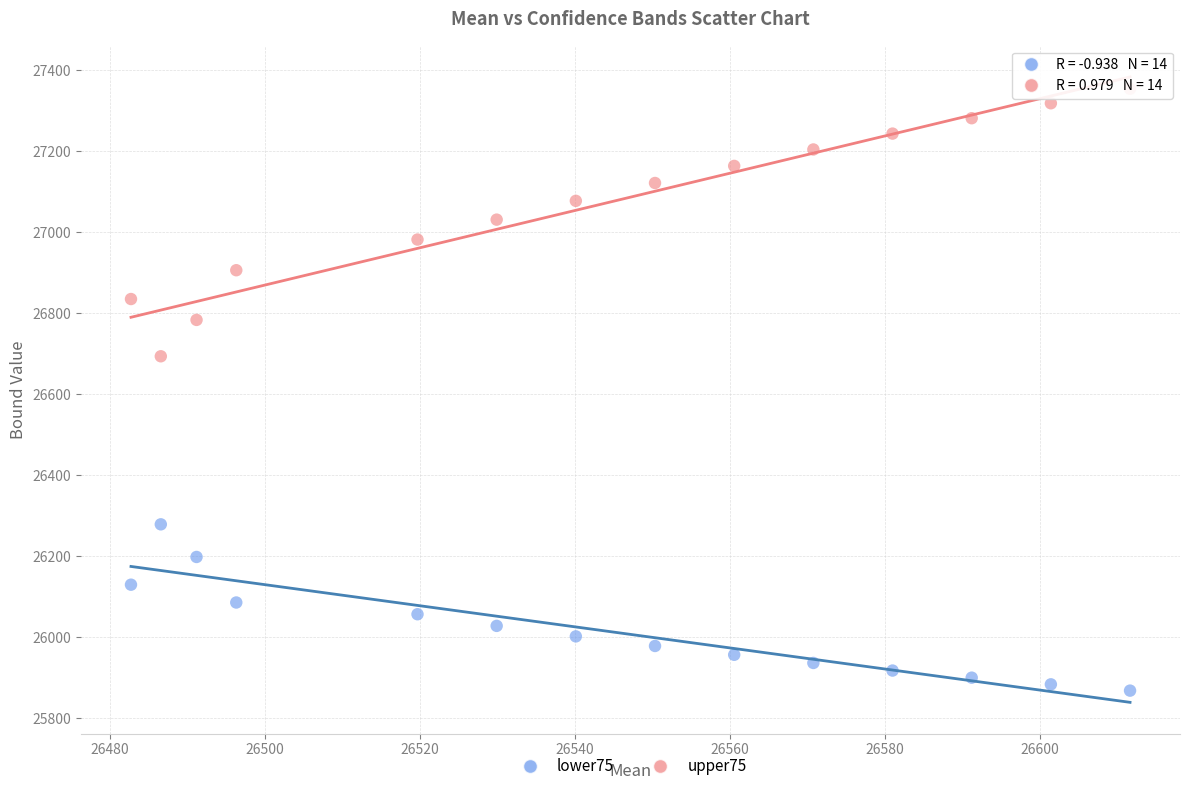

Which series reaches the minimum Y coordinate?

lower75